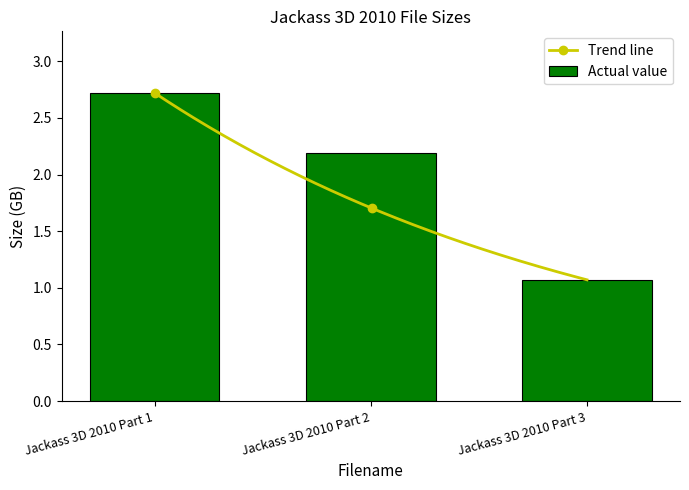

How many bars are there in total?

3